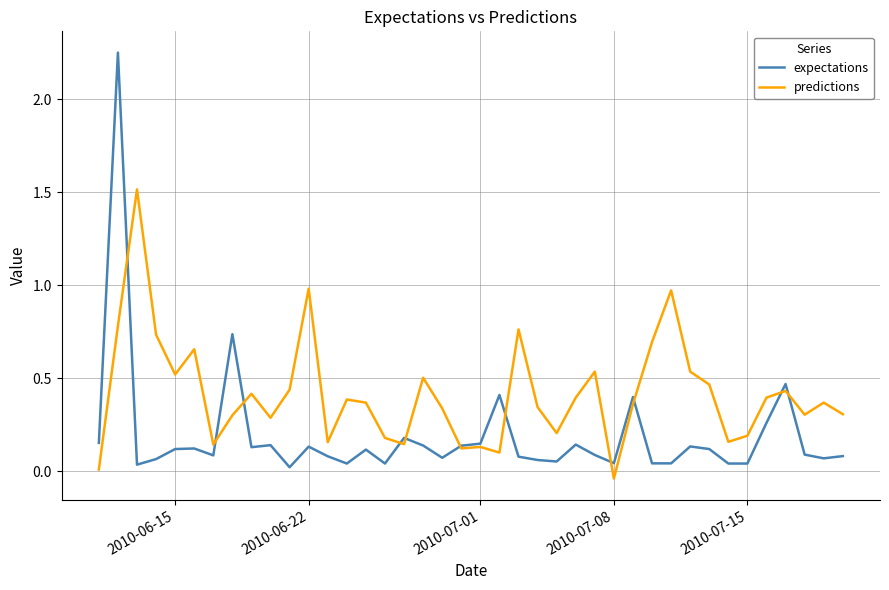

How many lines are shown in the chart?

2